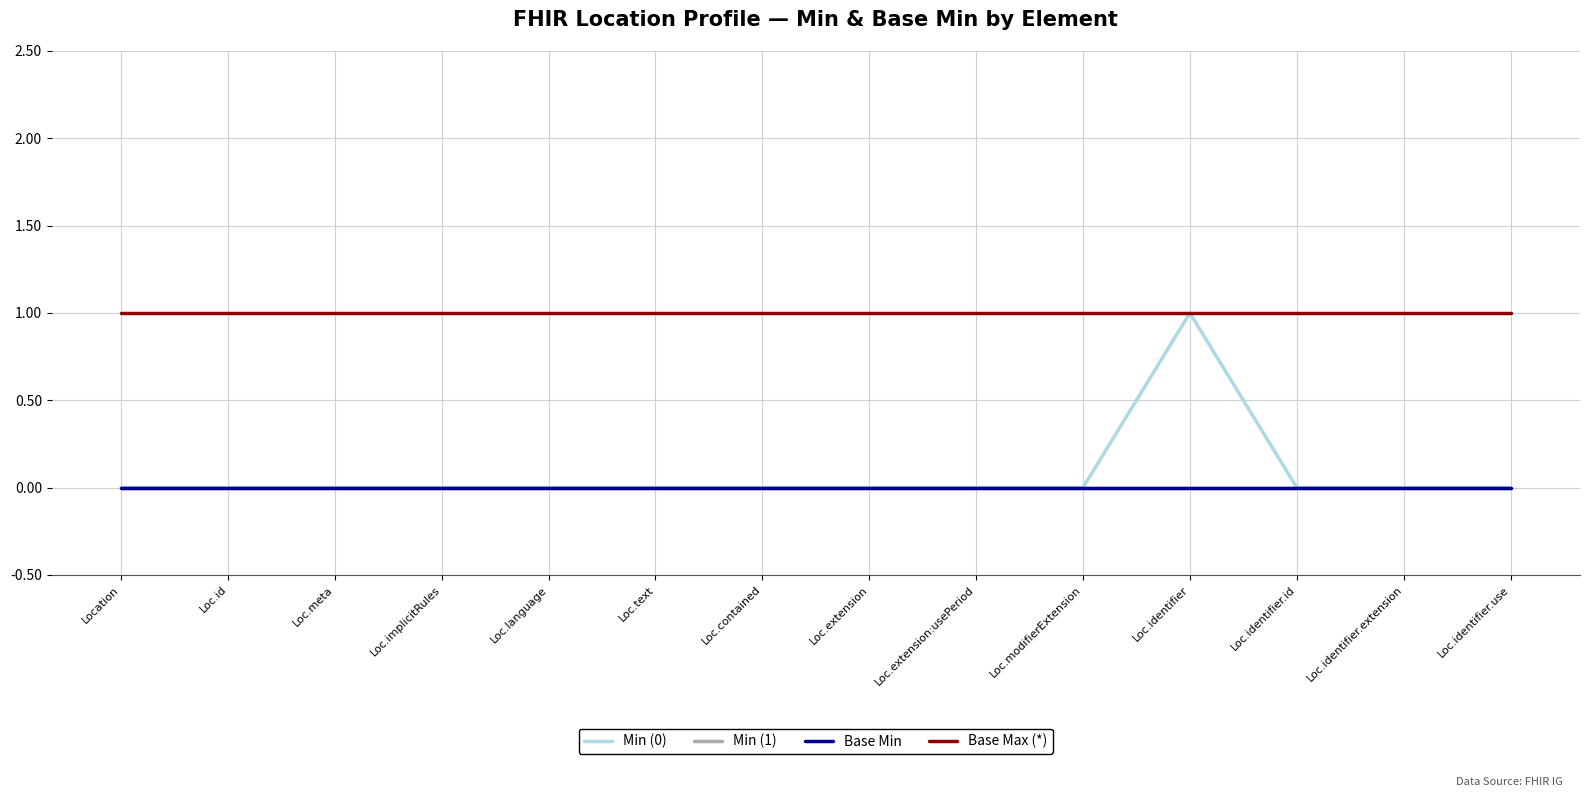

Reading right to left, list all the values displayed in this chart.

Min (0): 0	0	0	1	0	0	0	0	0	0	0	0	0	0
Min (1): 0	0	0	0	0	0	0	0	0	0	0	0	0	0
Base Min: 0	0	0	0	0	0	0	0	0	0	0	0	0	0
Base Max (*): 1	1	1	1	1	1	1	1	1	1	1	1	1	1